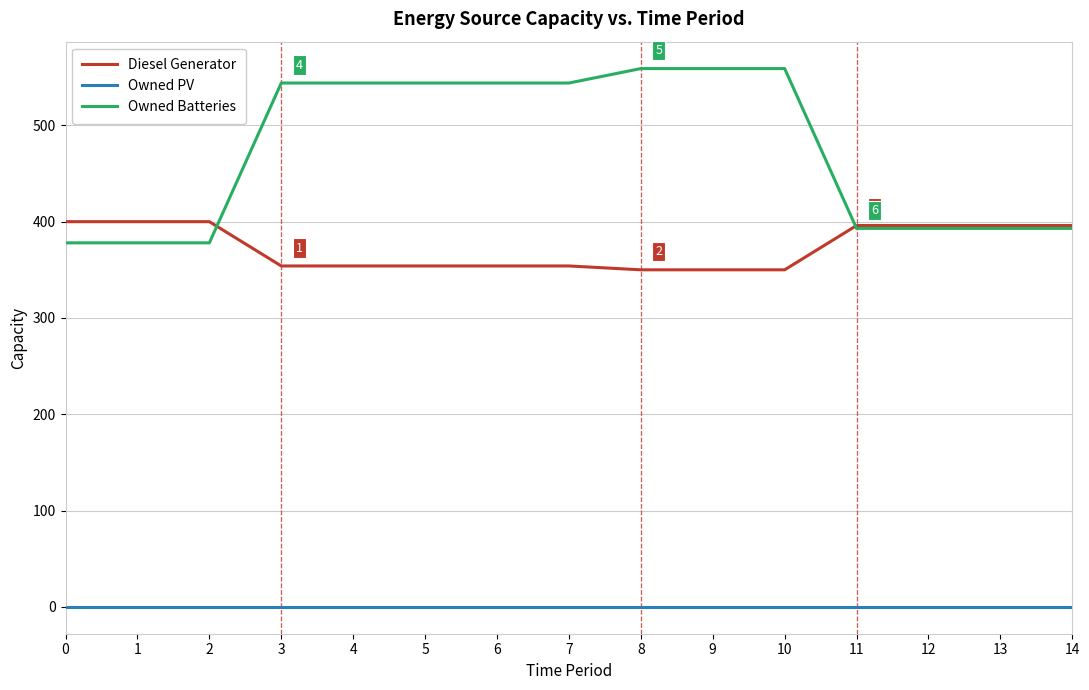

List the series in order of their overall mean, lowest first.

Owned PV, Diesel Generator, Owned Batteries